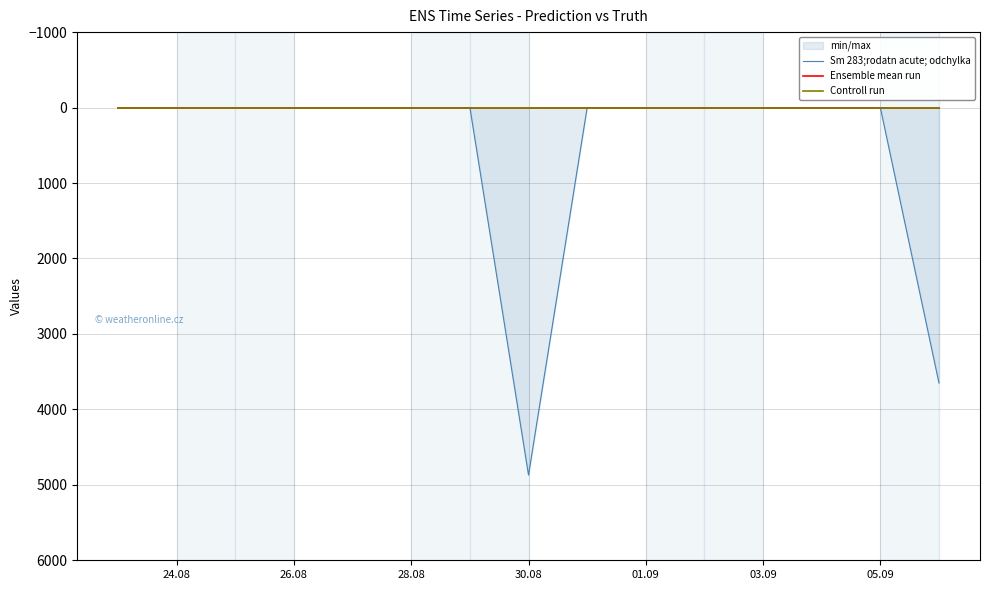

True or false: Controll run and Sm 283;rodatn acute; odchylka cross at least once.

False